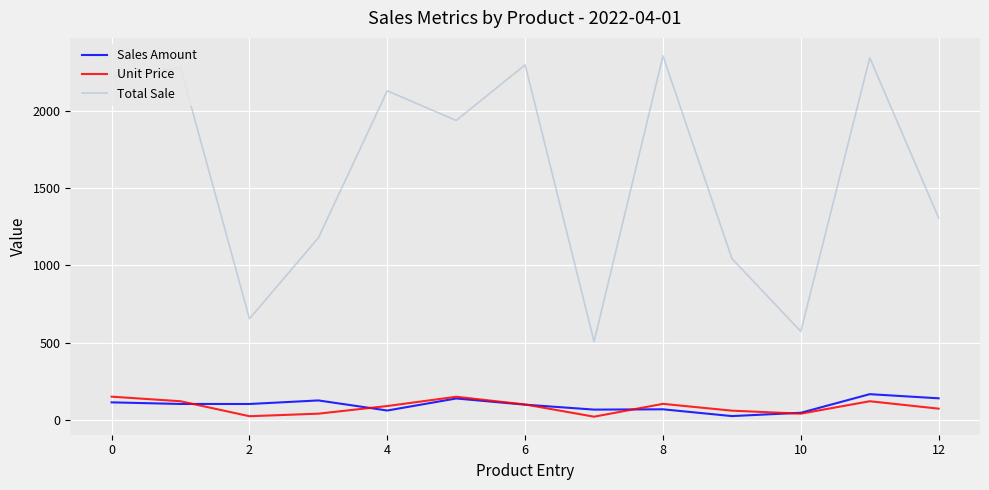

Does the chart have visible grid lines?

Yes